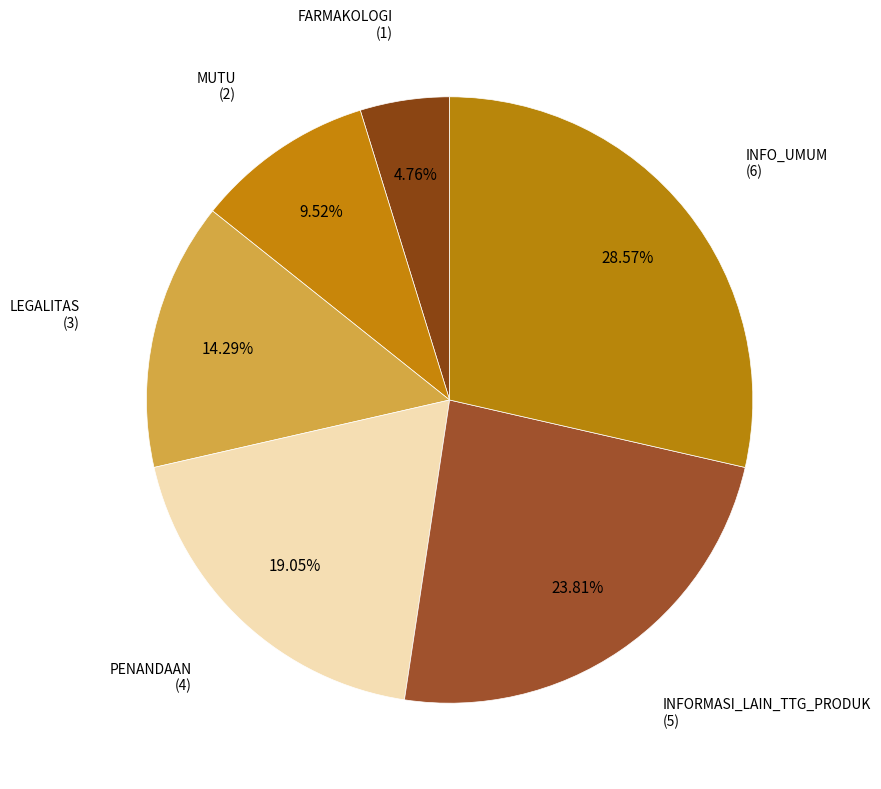

Count the number of slices in the pie.

6